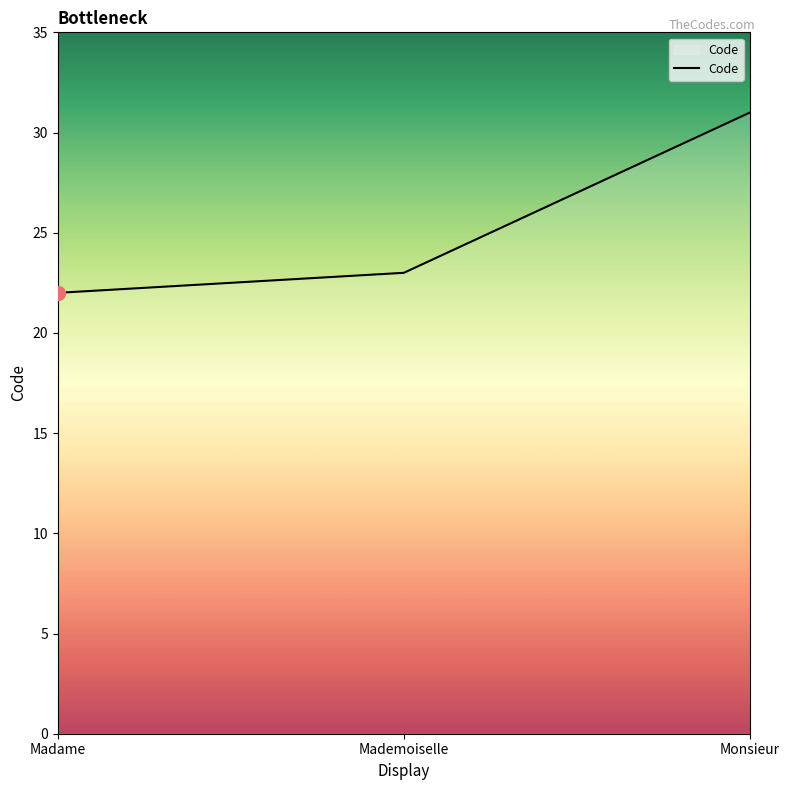

Is it true that the value at Monsieur is 42?

False